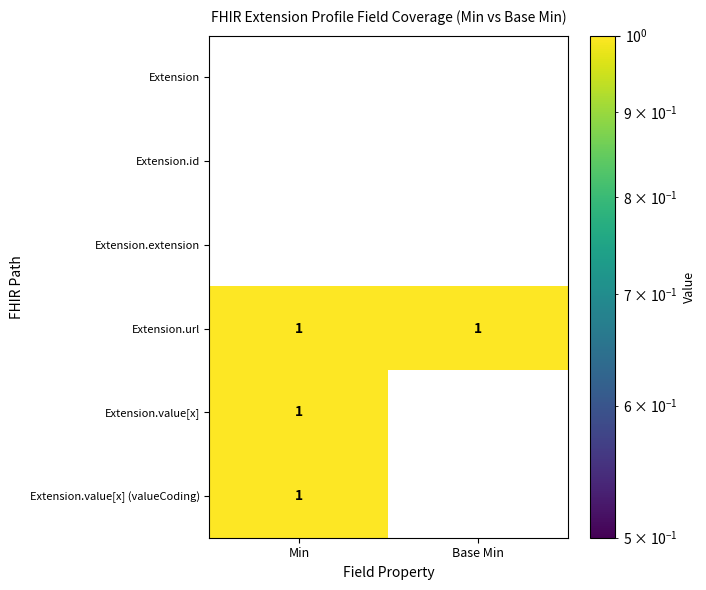

Count the number of data series in this chart.

6